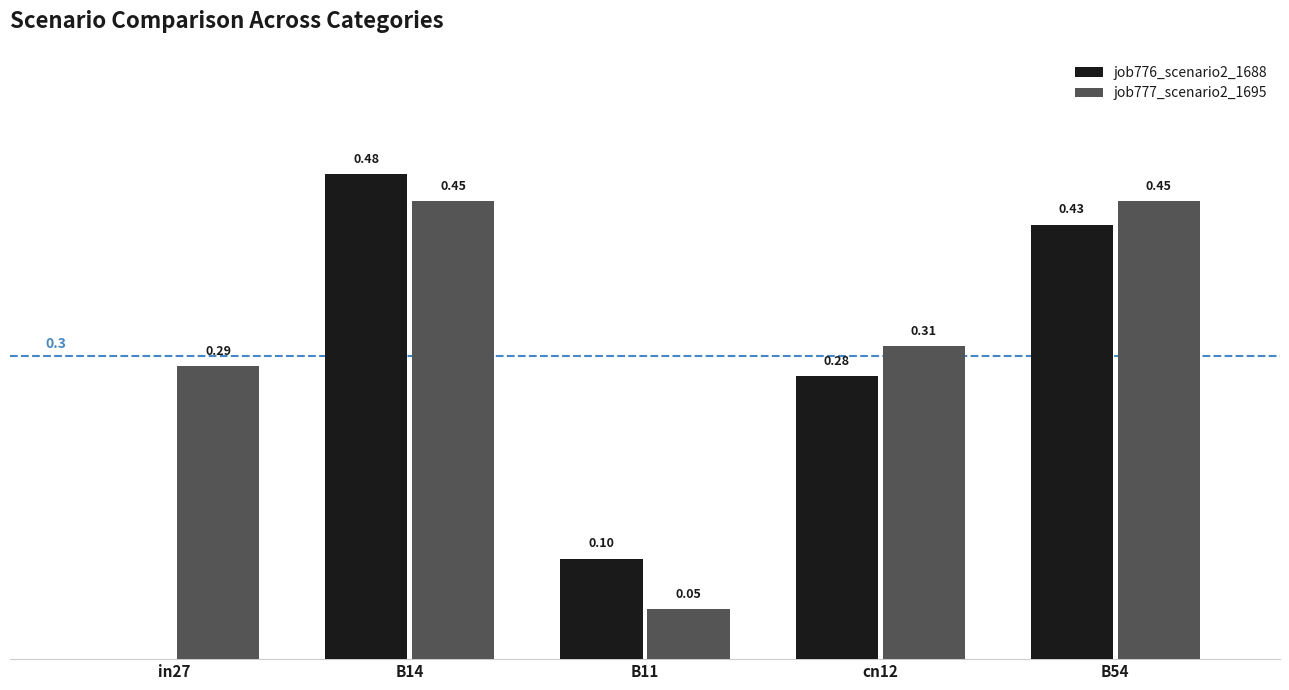

Is the value of job776_scenario2_1688 at B11 greater than the value of job777_scenario2_1695 at cn12?

No